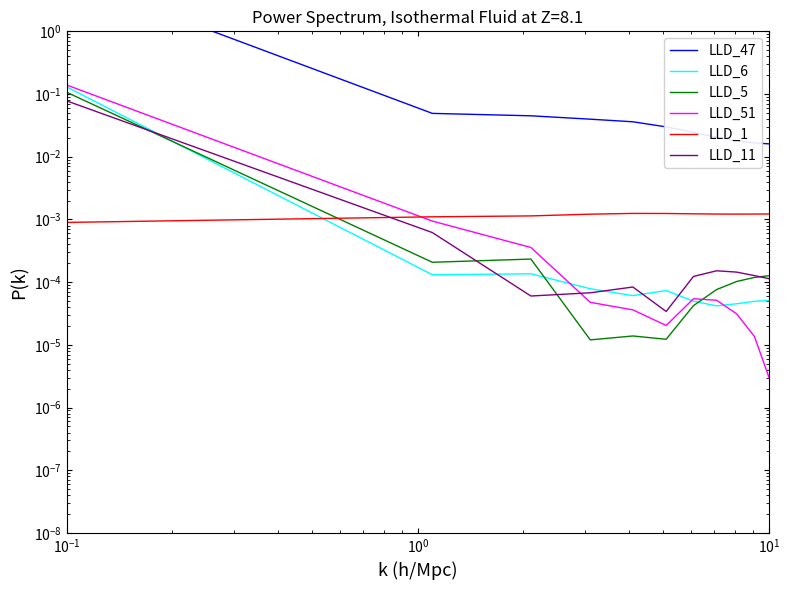

Which series has the largest total across all categories?

LLD_47